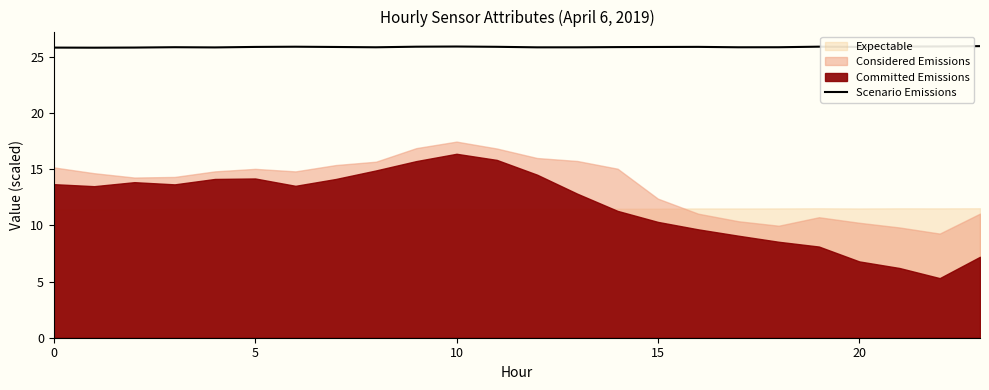

What is the highest value of the Scenario Emissions series?

25.9